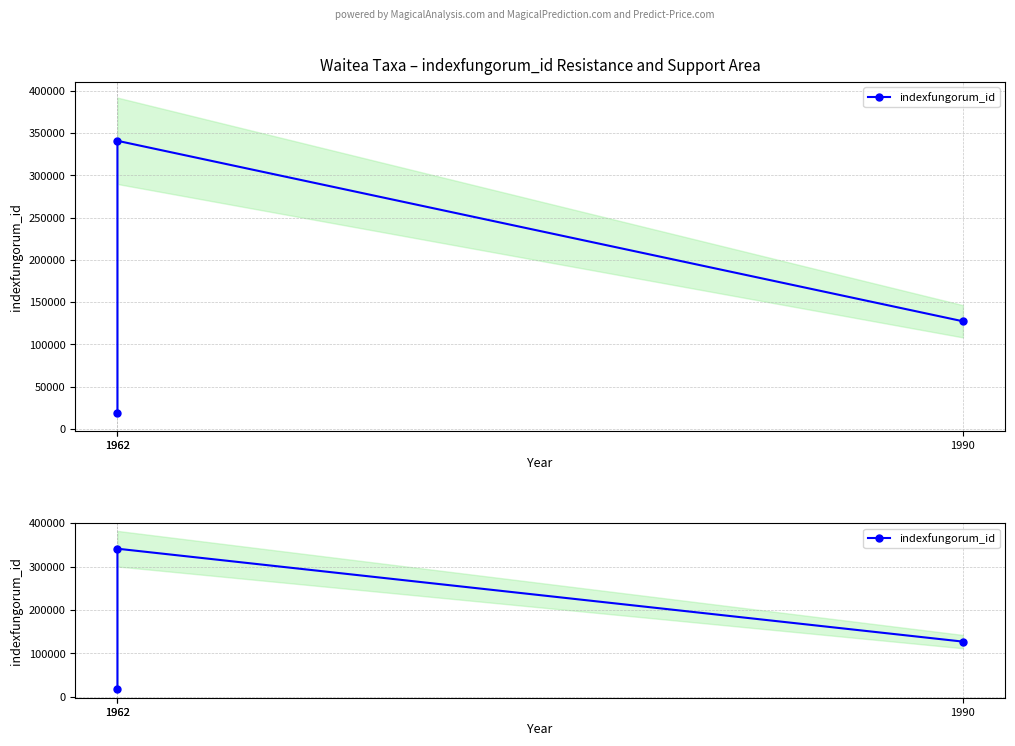

How many data points are less than 127315?

1